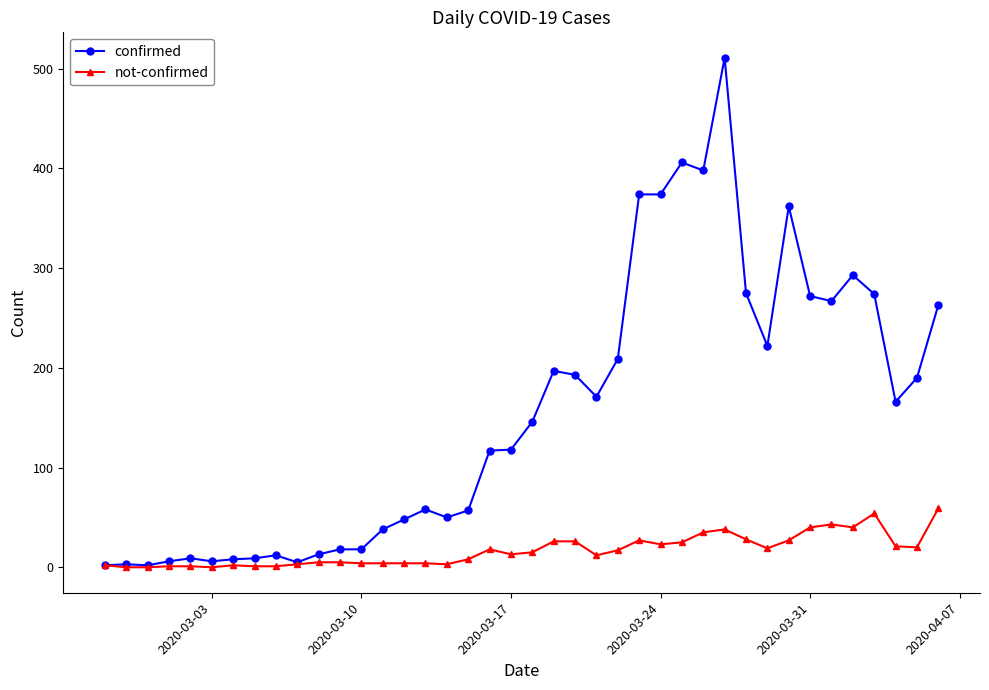

What are all the series names shown in the legend?

confirmed, not-confirmed